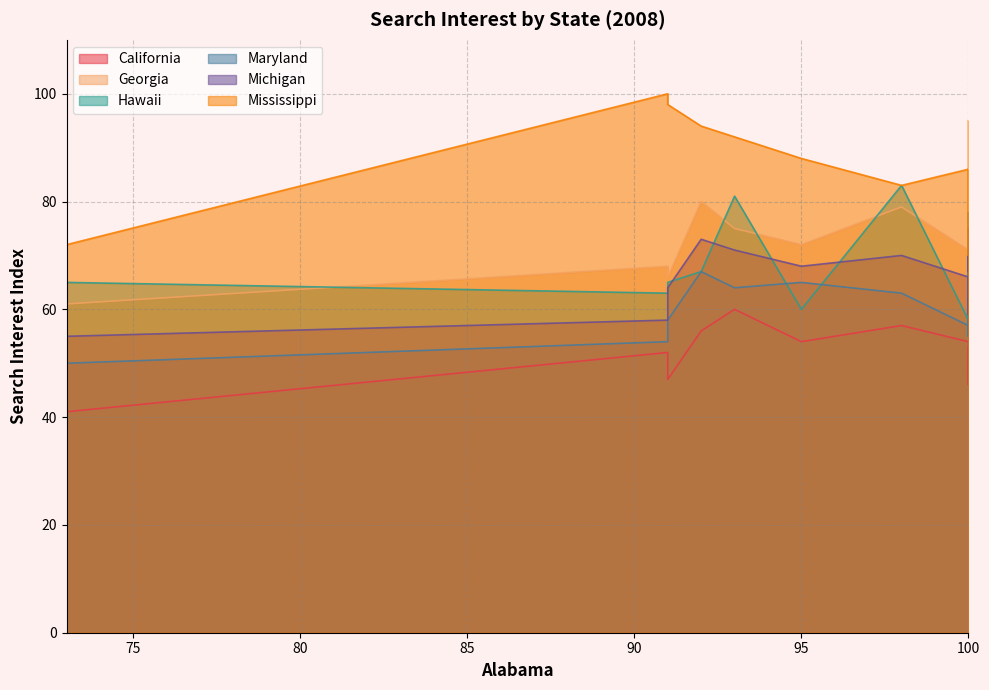

Rank the series by their maximum value, from highest to lowest.

Mississippi, Hawaii, Georgia, Michigan, Maryland, California